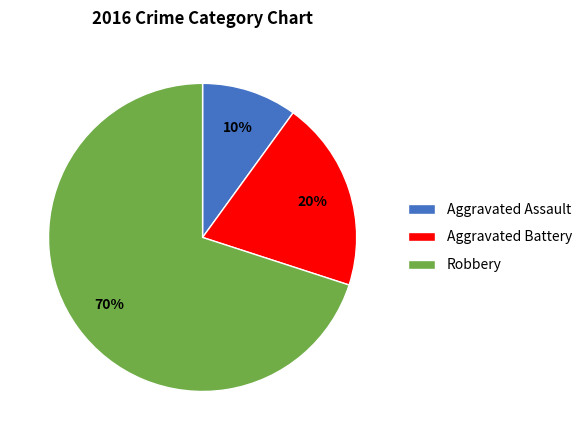

To the nearest percent, what is the difference between the largest and smallest slice percentages?

60%